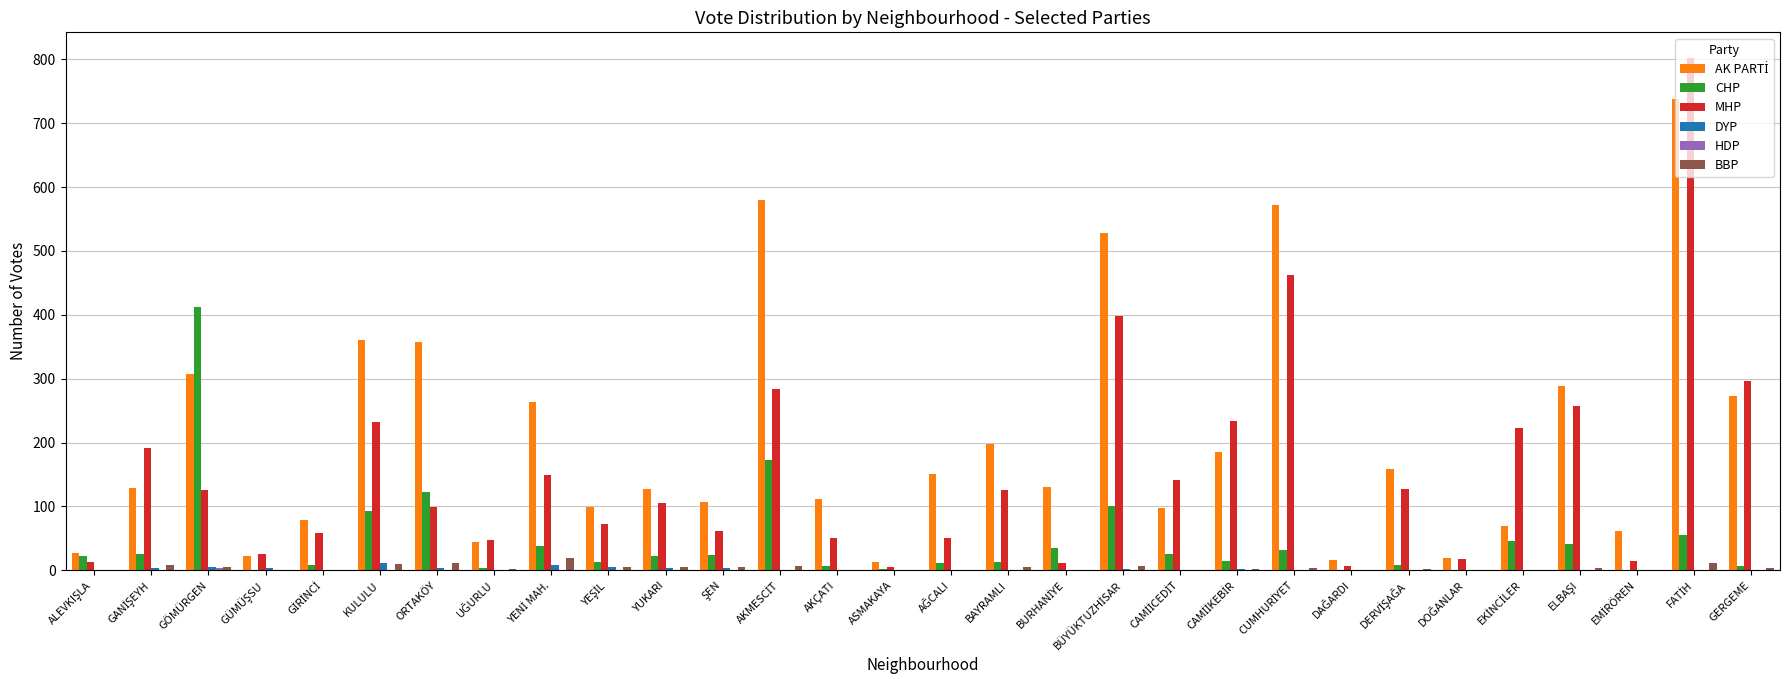

At which label is HDP closest to 1?

GÜMÜŞSU